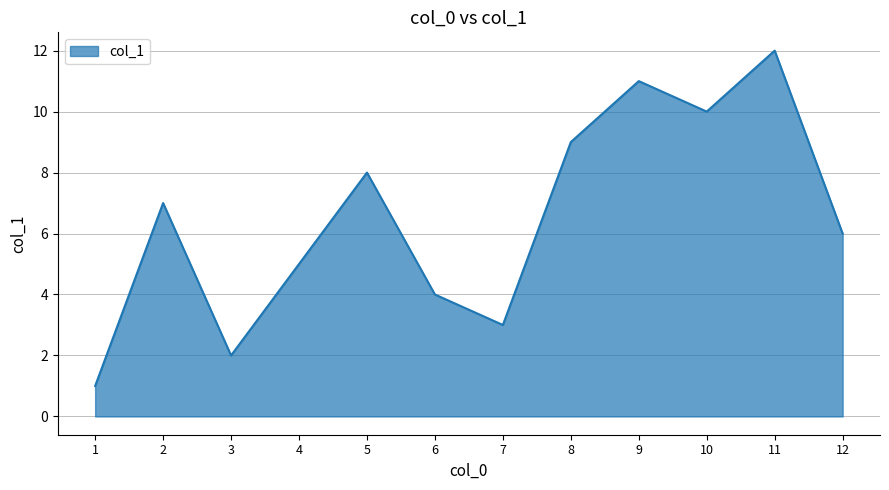

At which category does the chart reach its minimum across all series?

1